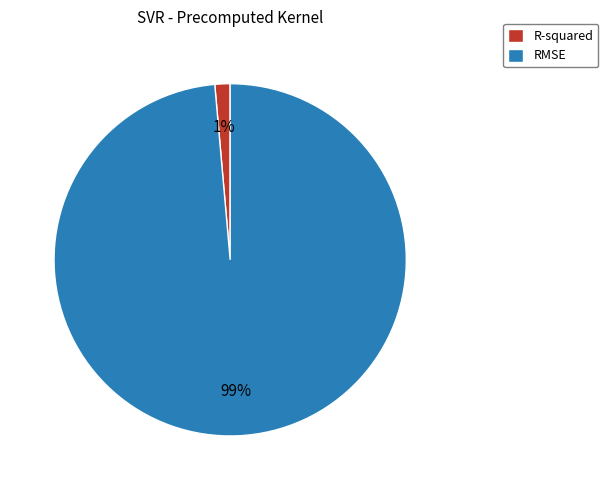

Do RMSE and R-squared together represent more than half of the pie?

Yes